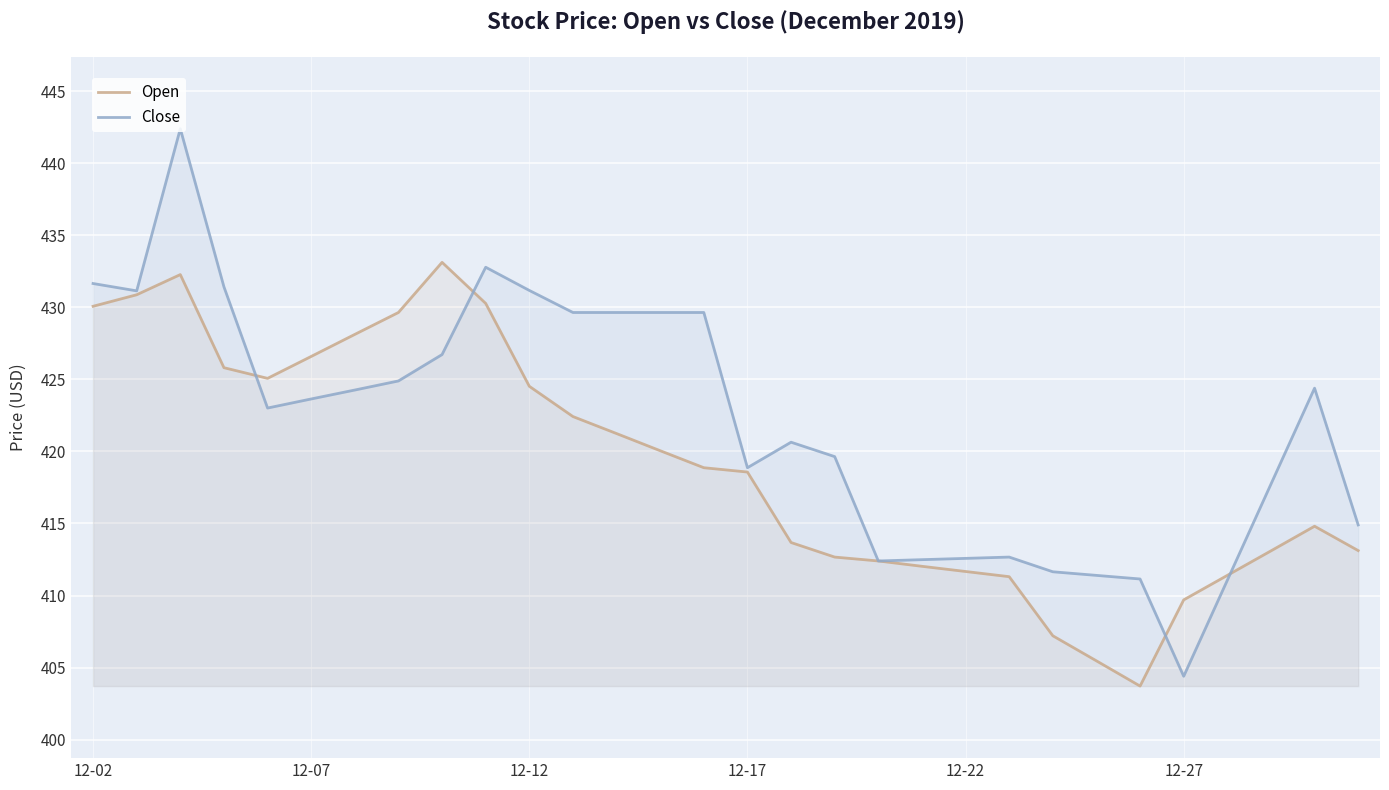

At which label does Close first exceed 423?

12-02